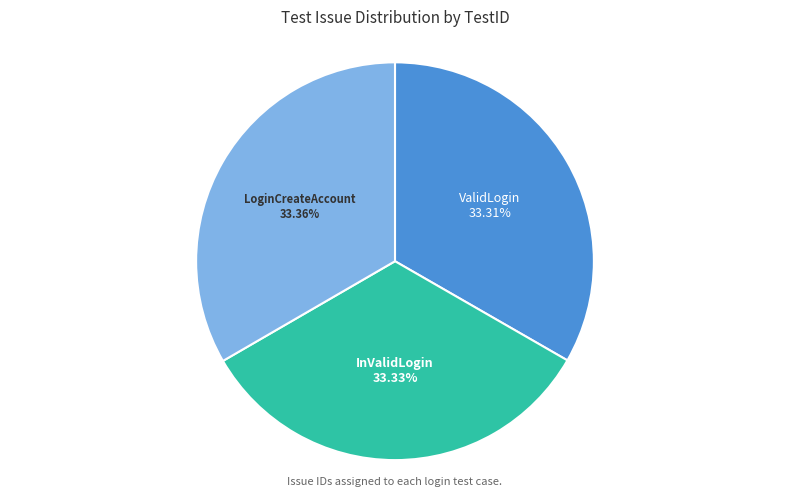

Is there any slice that represents more than half of the pie?

No